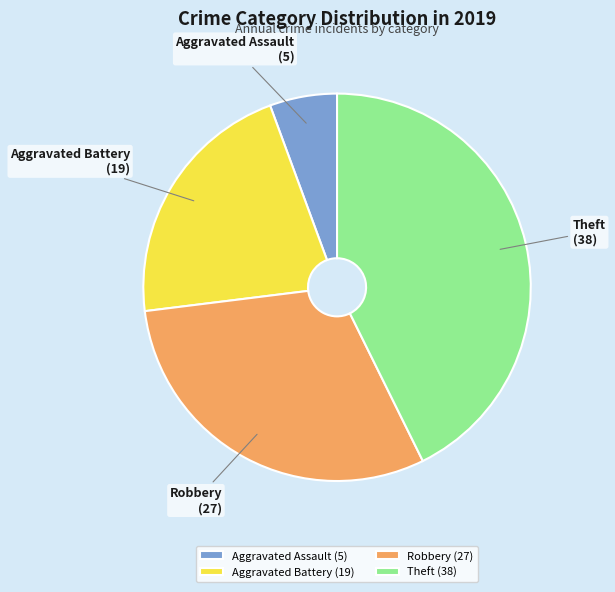

Does any single category account for the majority?

No